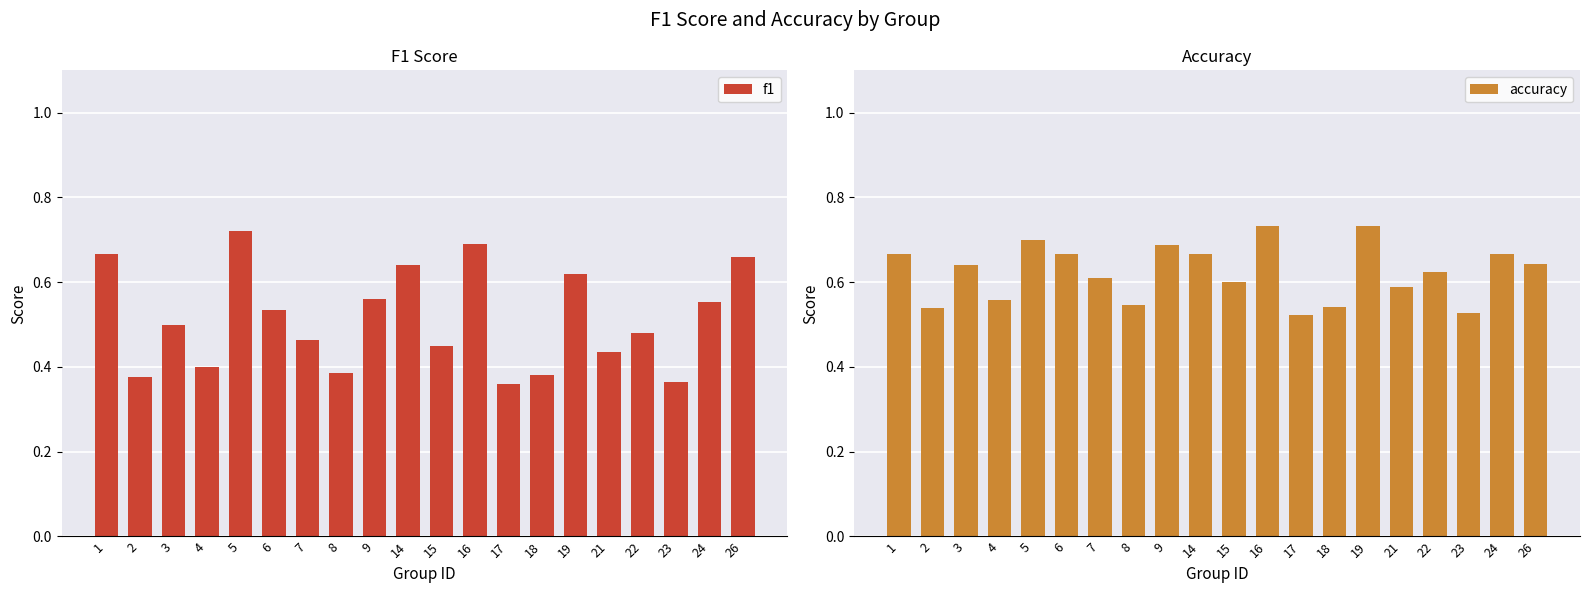

How many groups of bars are there?

20